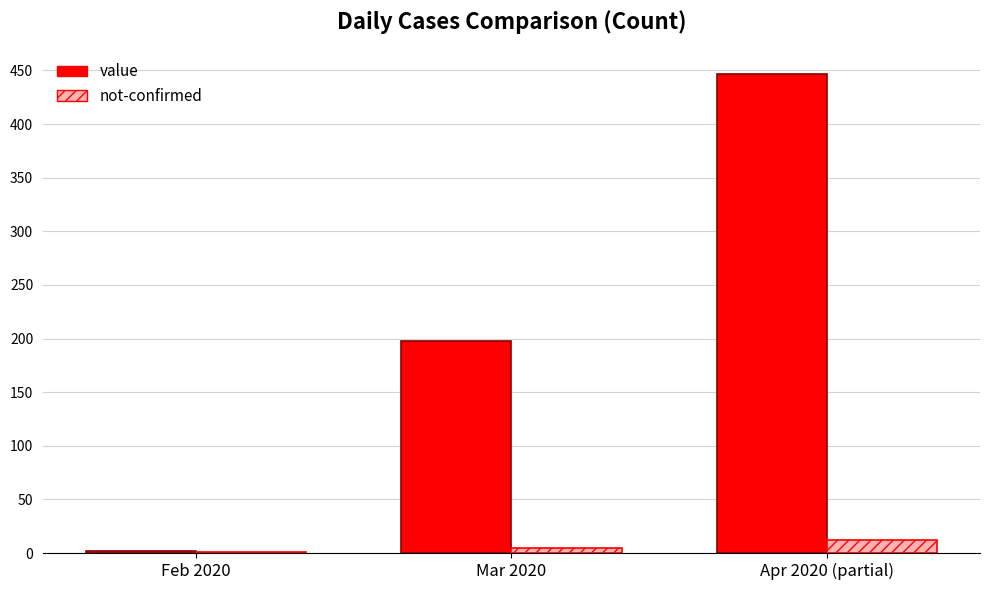

What are all the series names shown in the legend?

value, not-confirmed